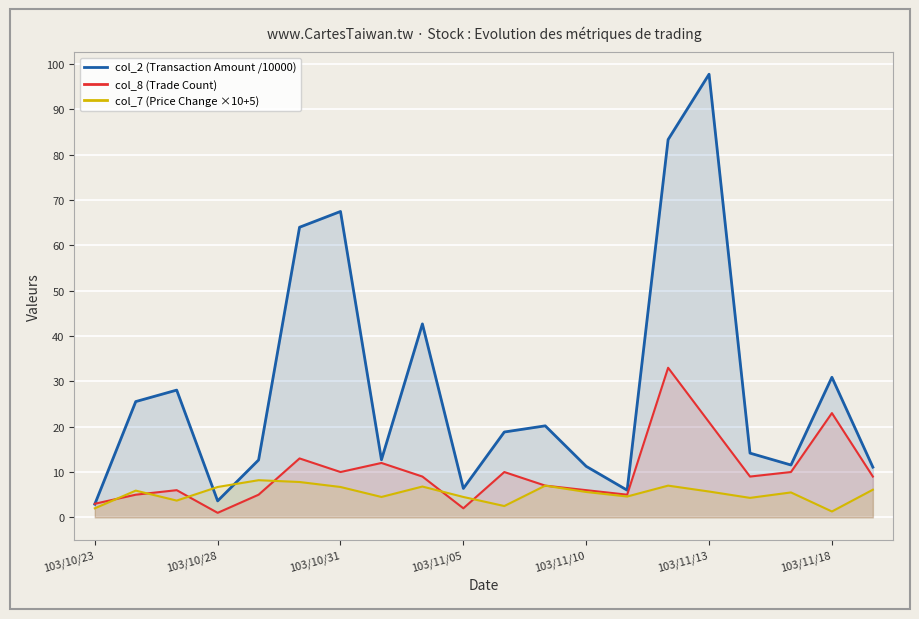

What is the minimum value for col_2 (Transaction Amount /10000)?

2.9